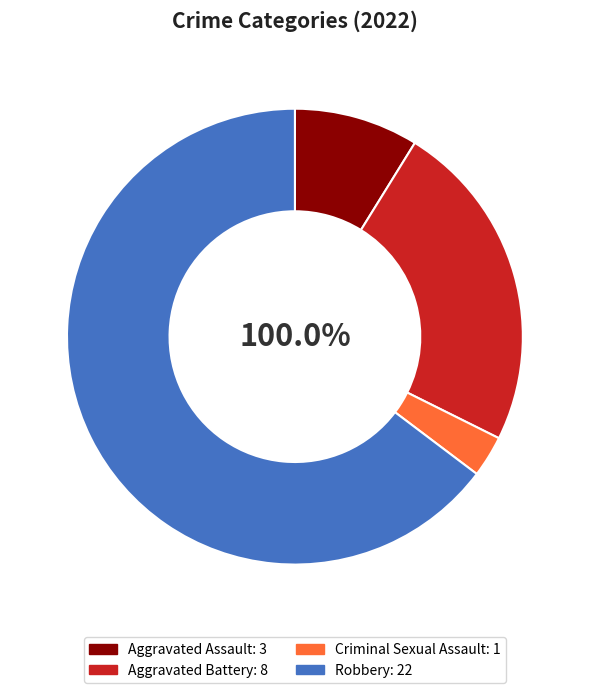

Which slice is the largest?

Robbery